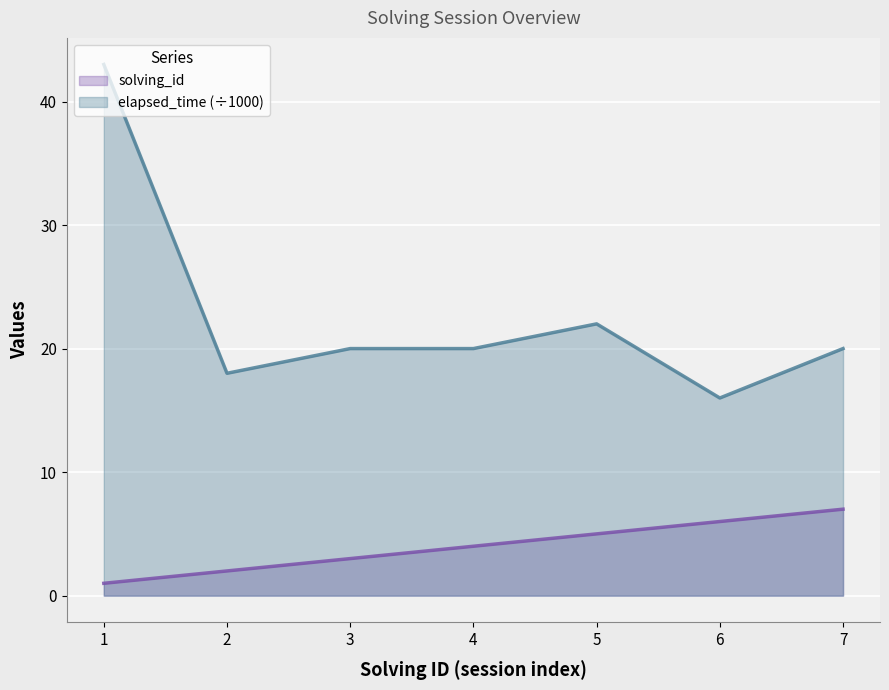

What are all the series names shown in the legend?

solving_id, elapsed_time (÷1000)